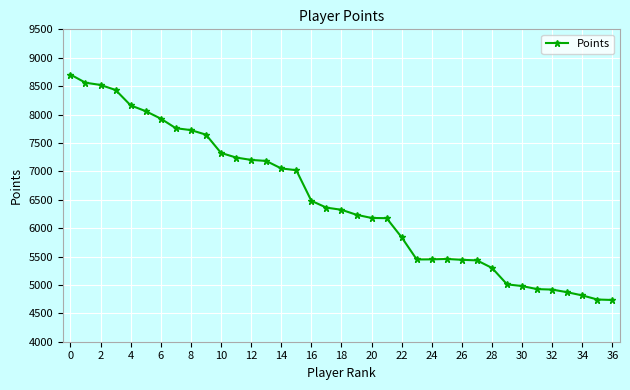

What is the smallest value displayed?

4735